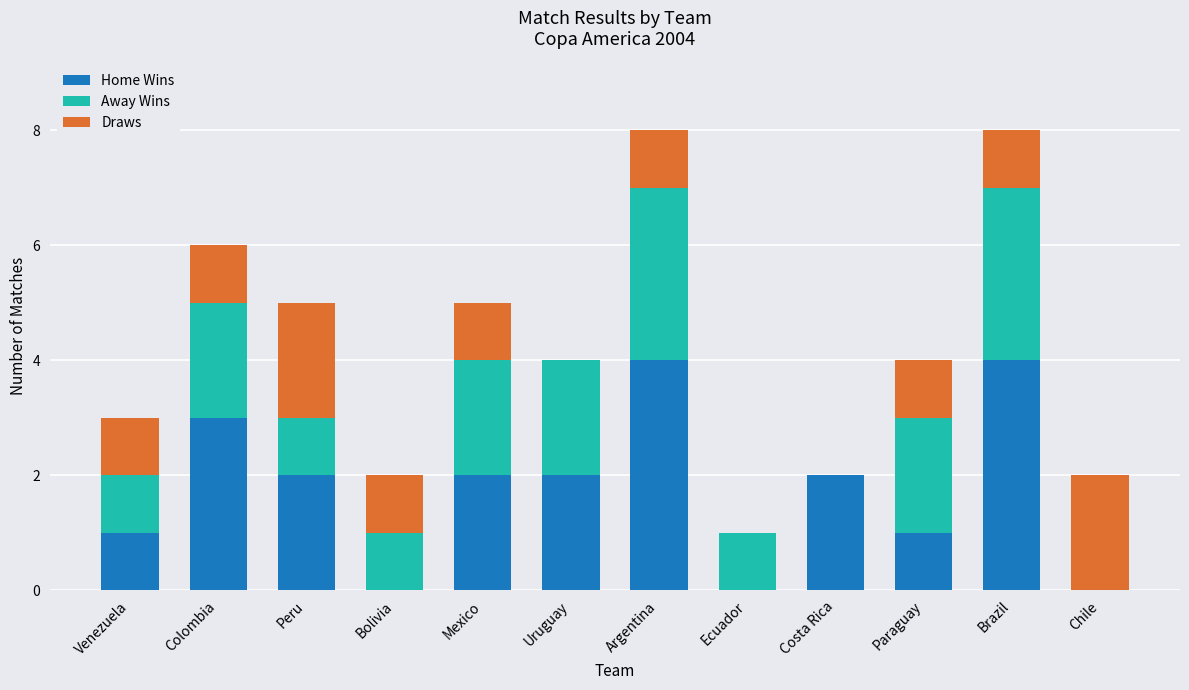

What is the sum of all Home Wins values?

21